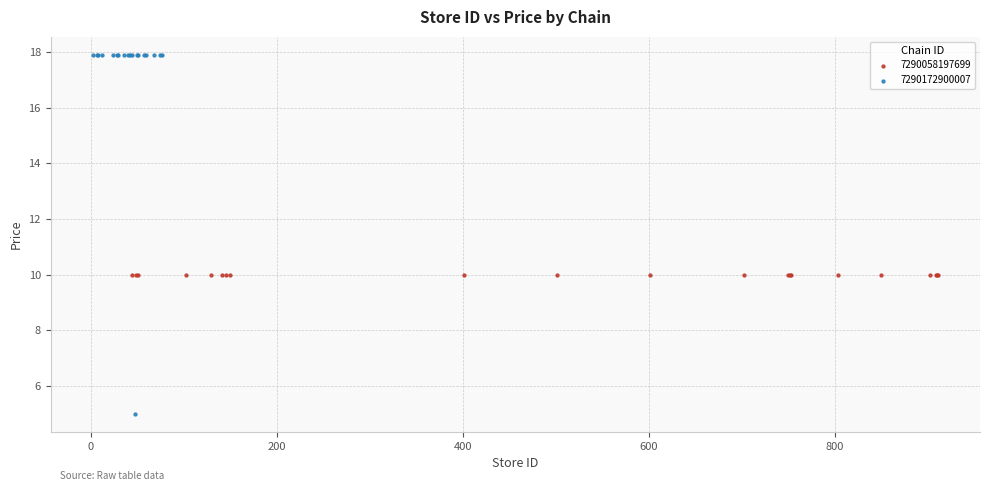

Which series reaches the minimum Y coordinate?

7290172900007